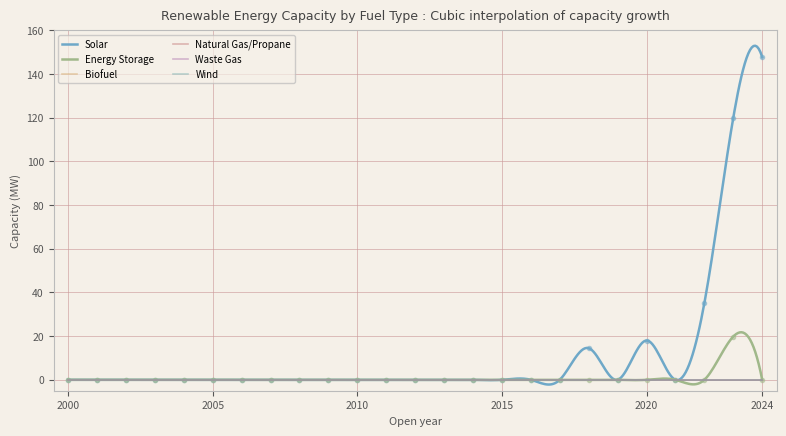

Is the value of Natural Gas/Propane at 2011 greater than the value of Energy Storage at 2013?

No